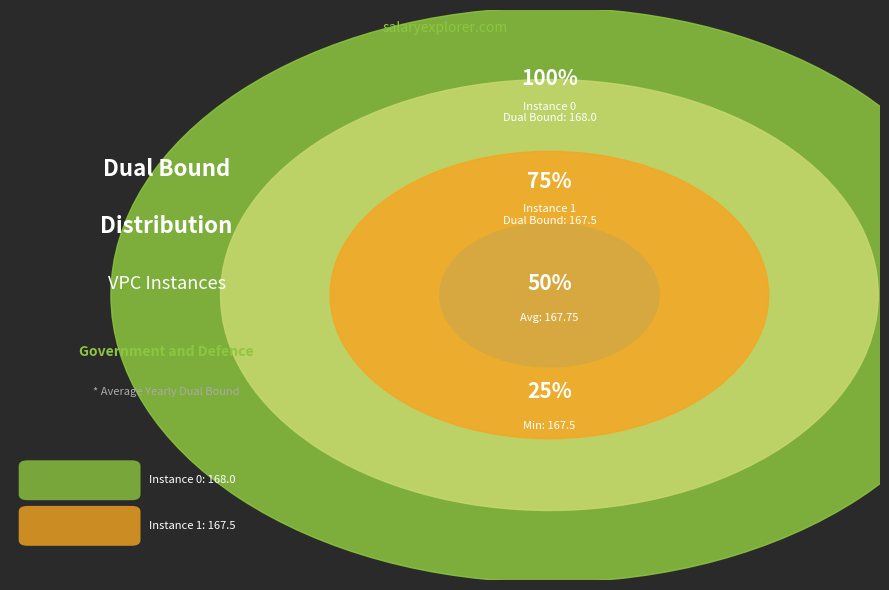

How many slices are in this pie chart?

2